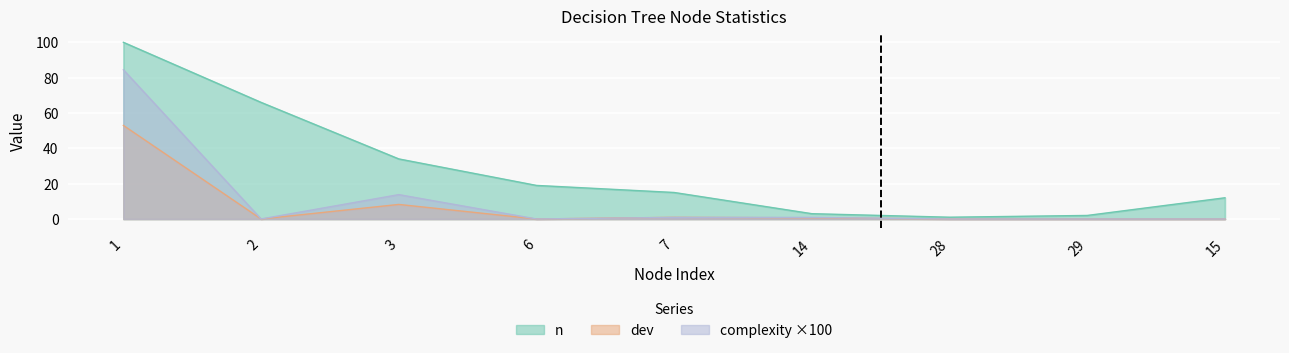

What value does the n series have at 15?

12.0